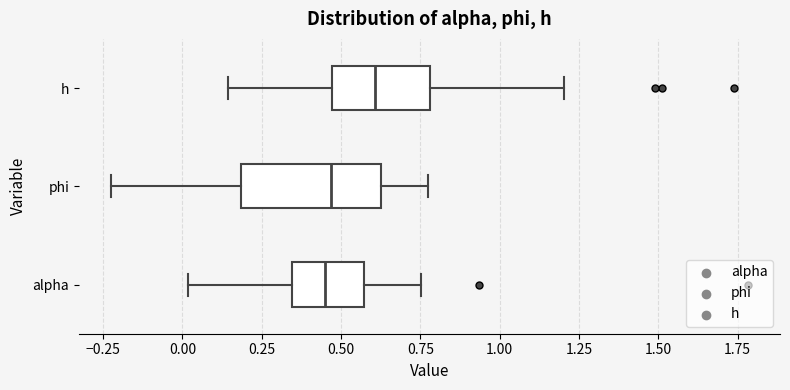

Which box is the widest, from its left edge to its right edge?

phi